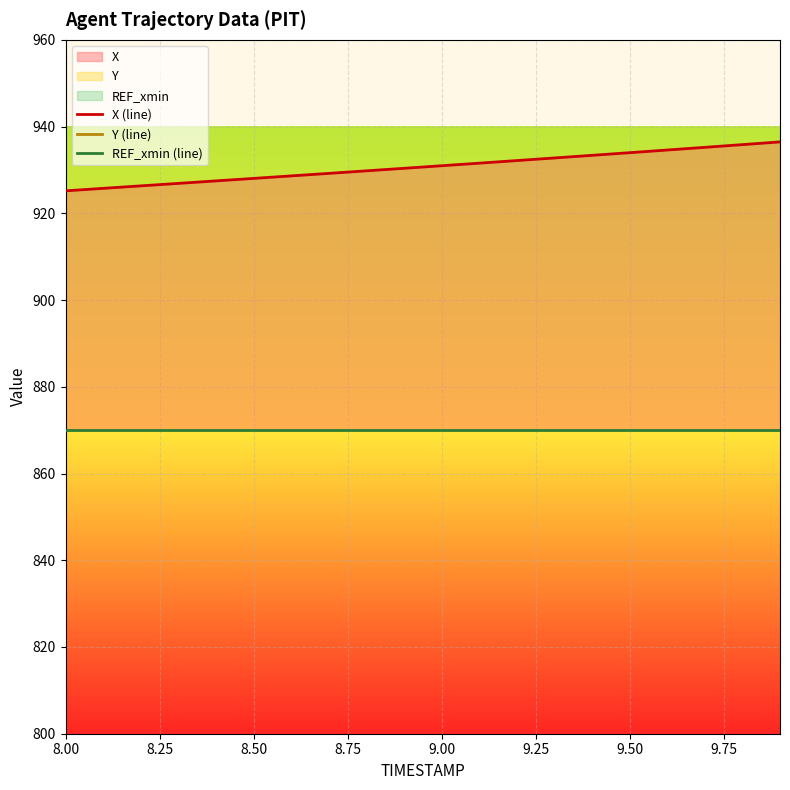

Which category has the highest value in the REF_xmin (line) series?

8.00